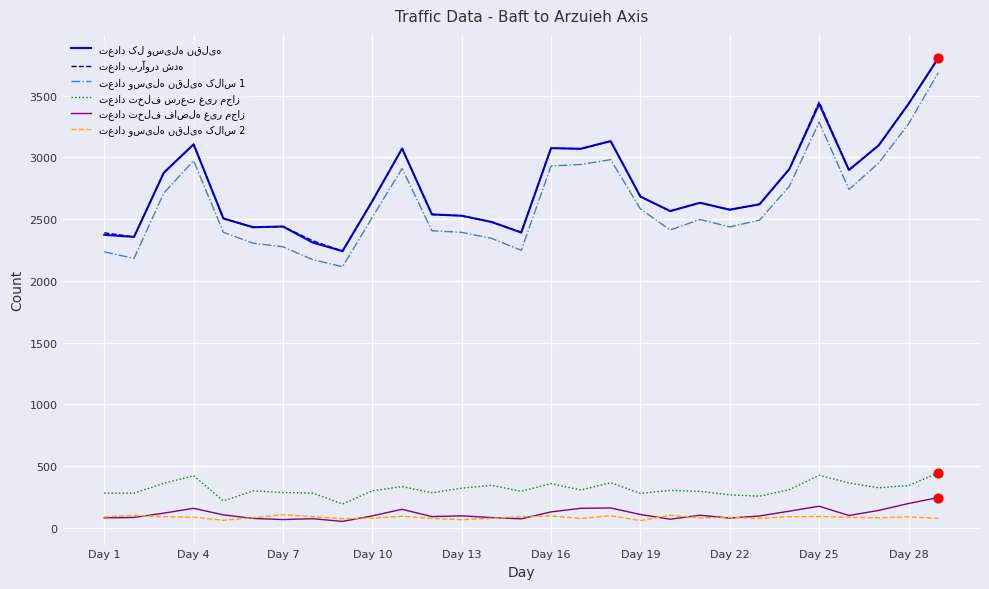

What is the maximum value shown in the chart?

3803